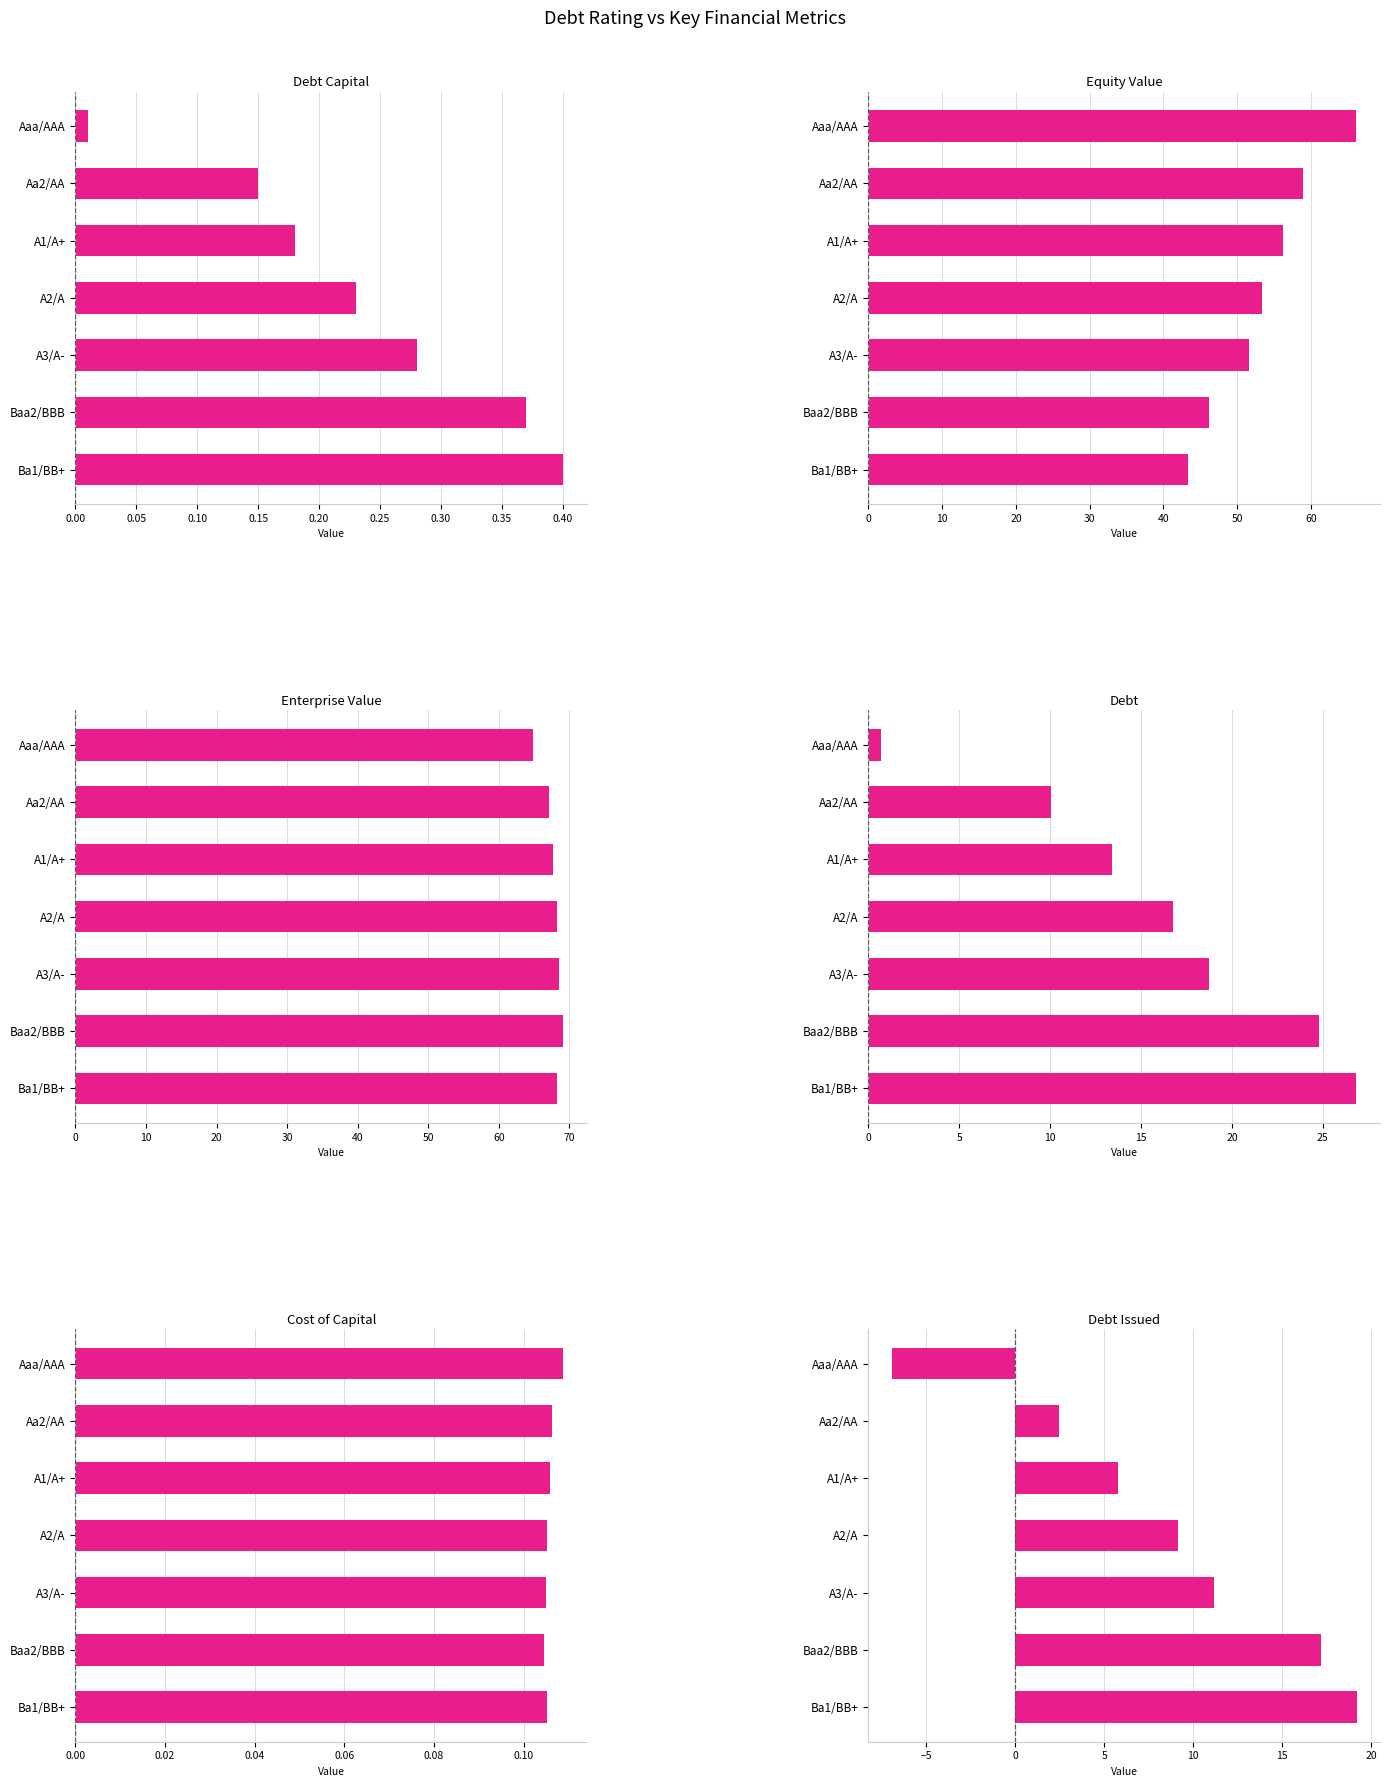

The Cost of Capital series shows 0.2 at Aa2/AA. True or false?

False